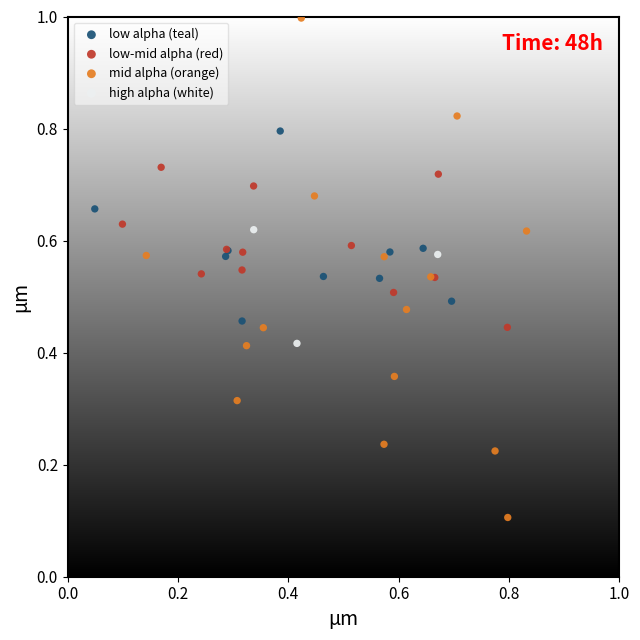

Which series reaches the minimum Y coordinate?

mid alpha (orange)